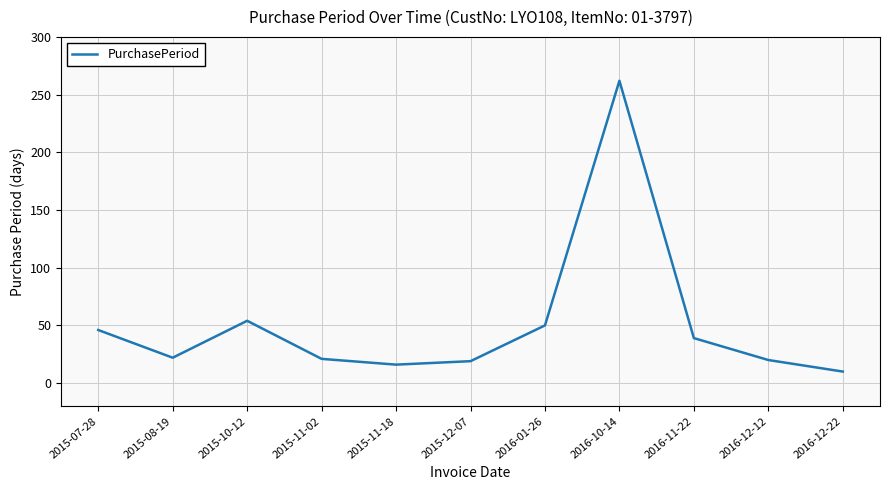

What is the difference between the maximum and minimum values?

252